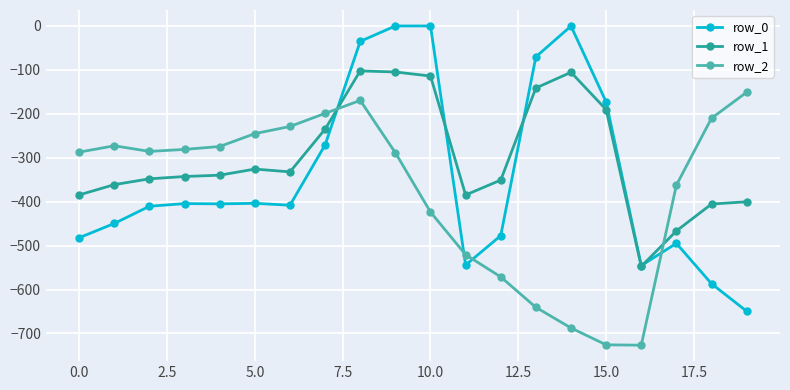

What is the maximum value for row_2?

-151.0